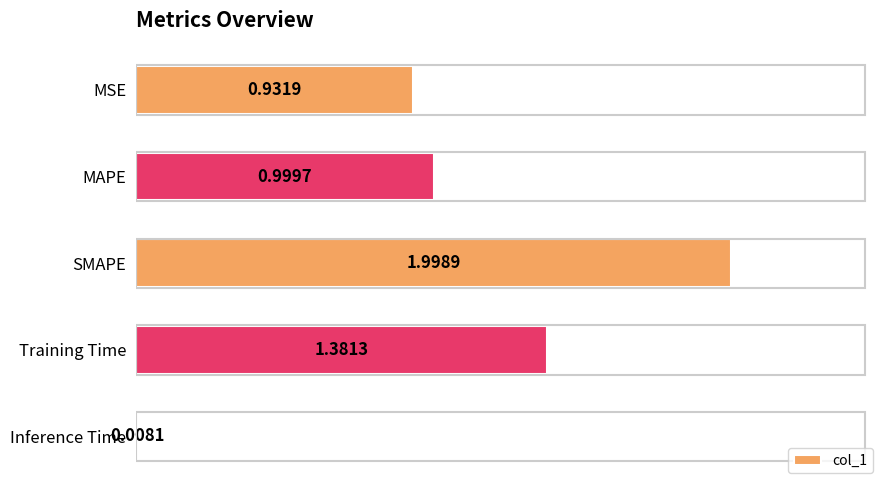

List the labels in order of value, smallest first.

Inference Time, MSE, MAPE, Training Time, SMAPE